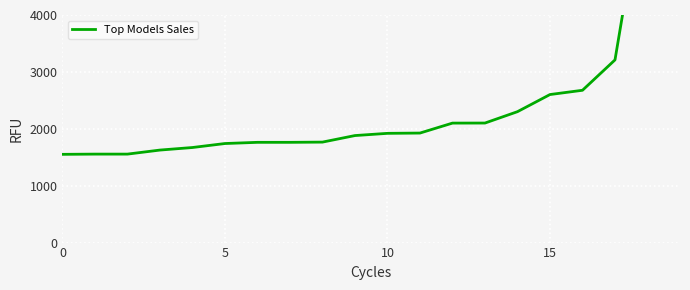

How many data points does each series have?

20